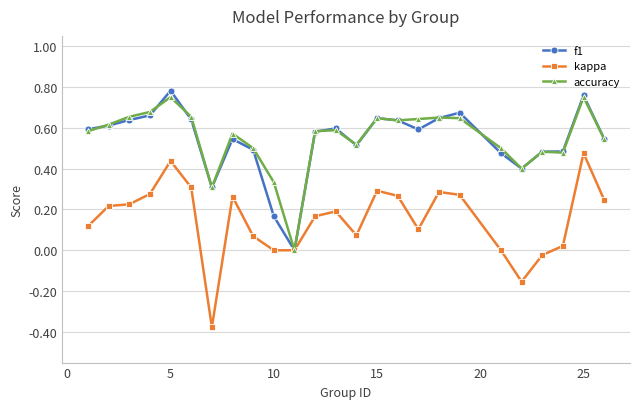

Which series has the widest spread of values?

kappa